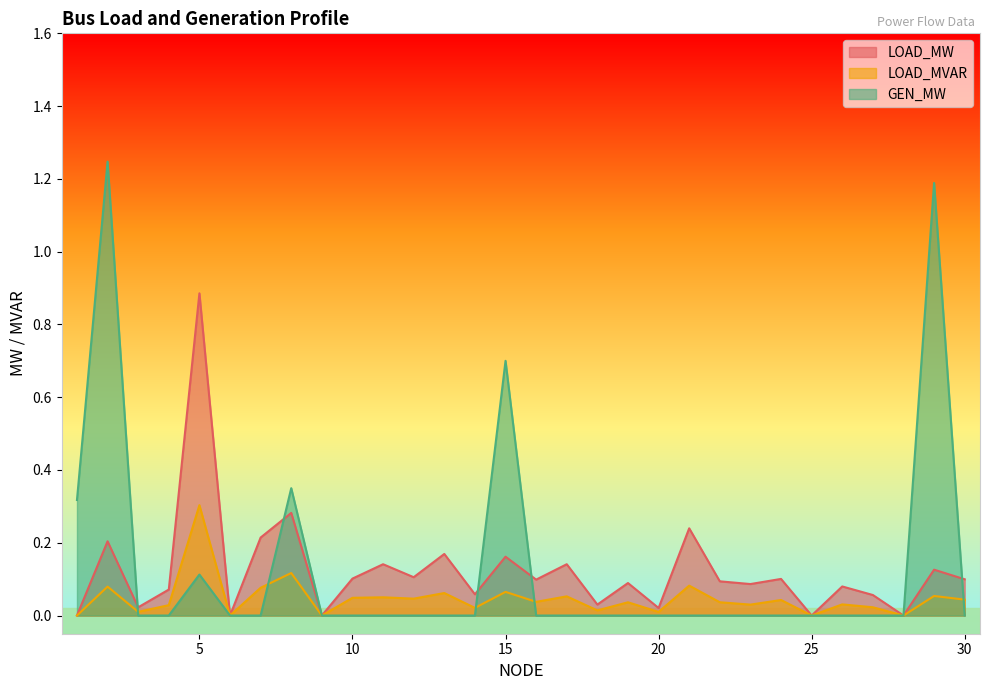

Is the value of LOAD_MVAR at 11 greater than the value of LOAD_MW at 18?

Yes